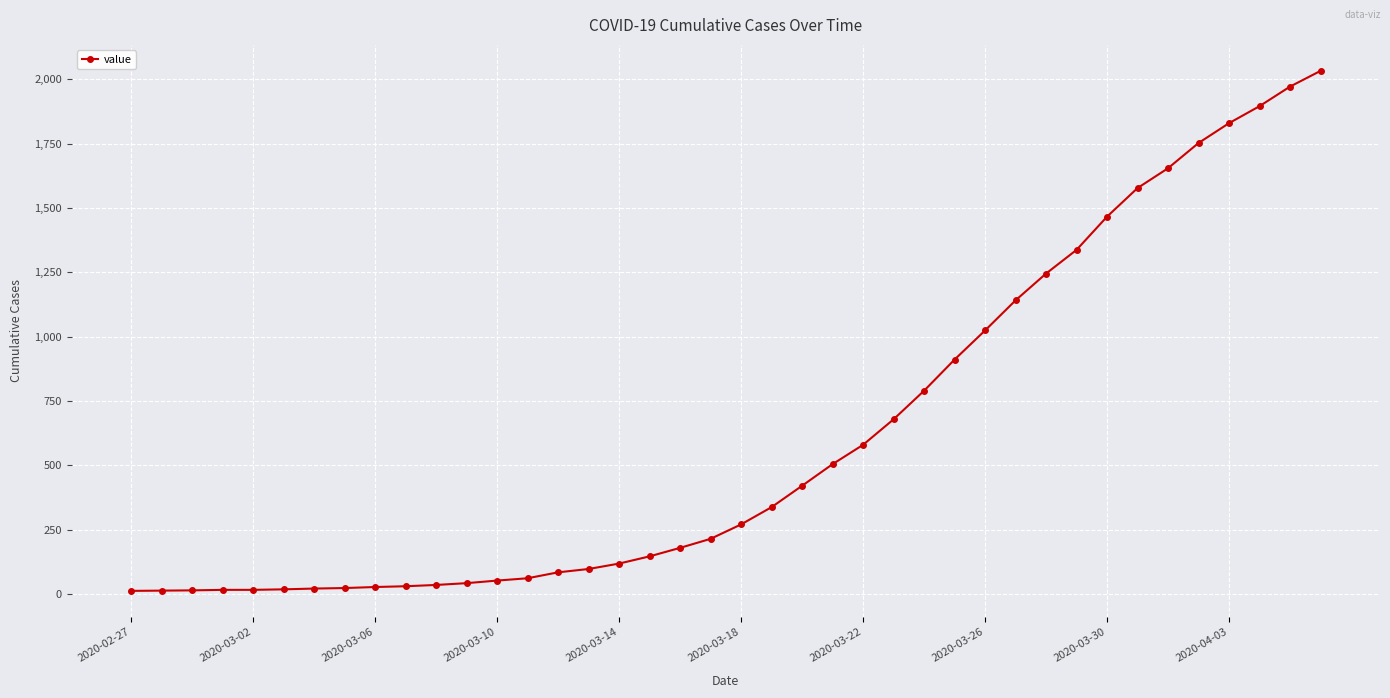

What is the greatest value displayed?

2032